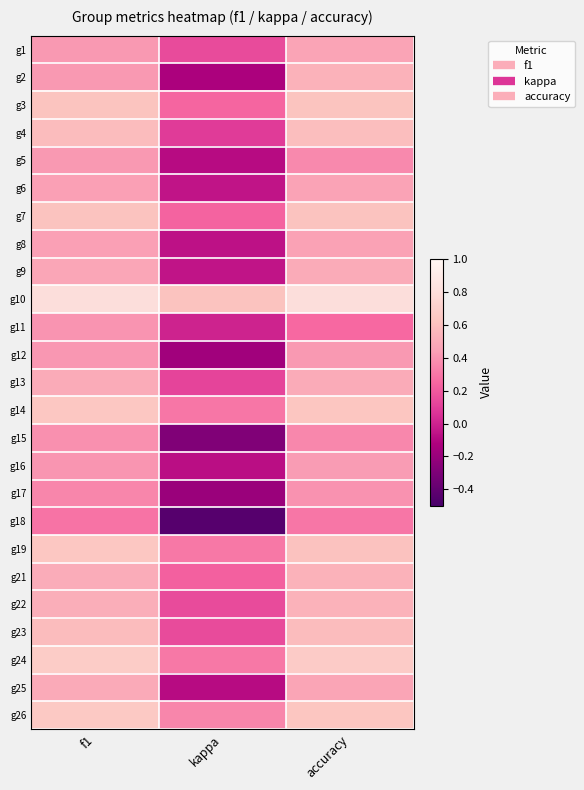

At which category is the sum across all series the highest?

accuracy